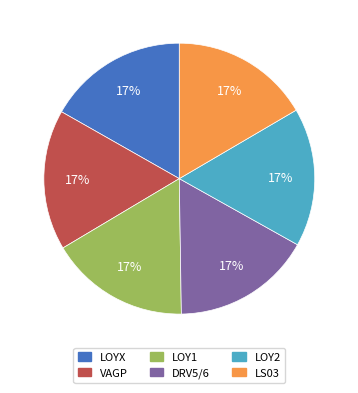

To the nearest percent, what is the average slice percentage?

17%